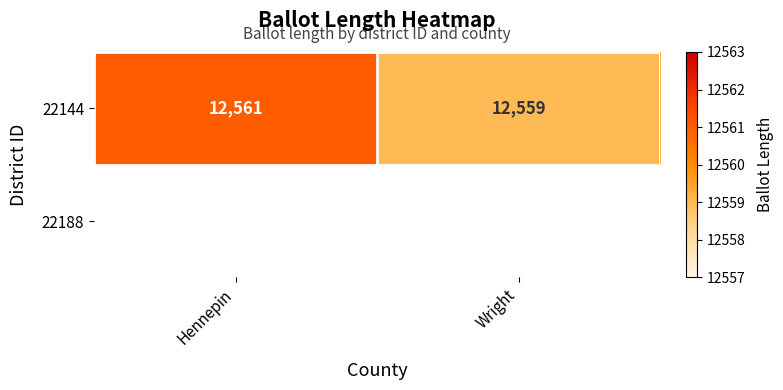

What is the sum of all values?

25120